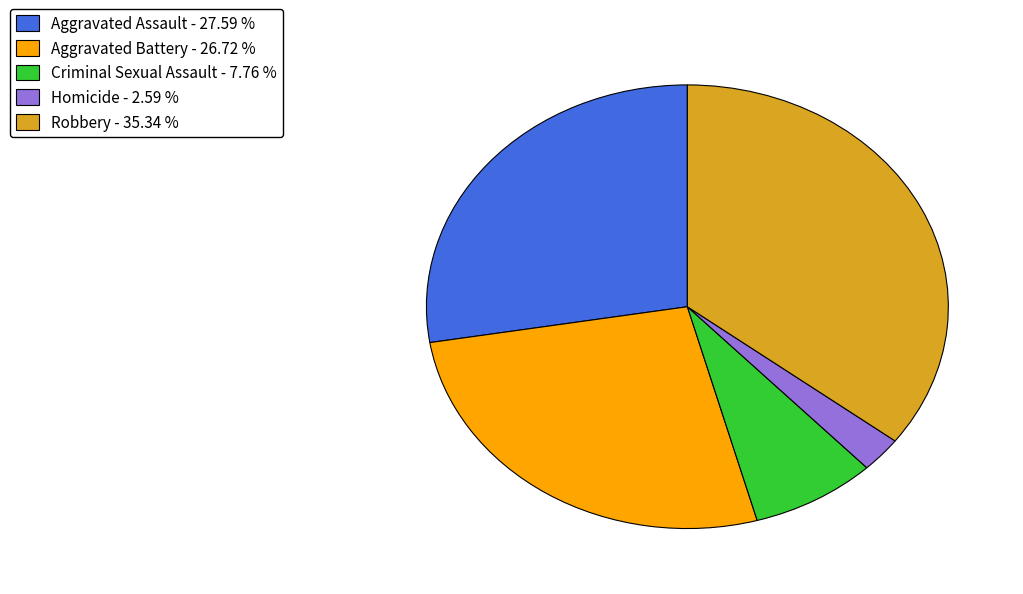

True or false: Criminal Sexual Assault accounts for 8% of the total.

True